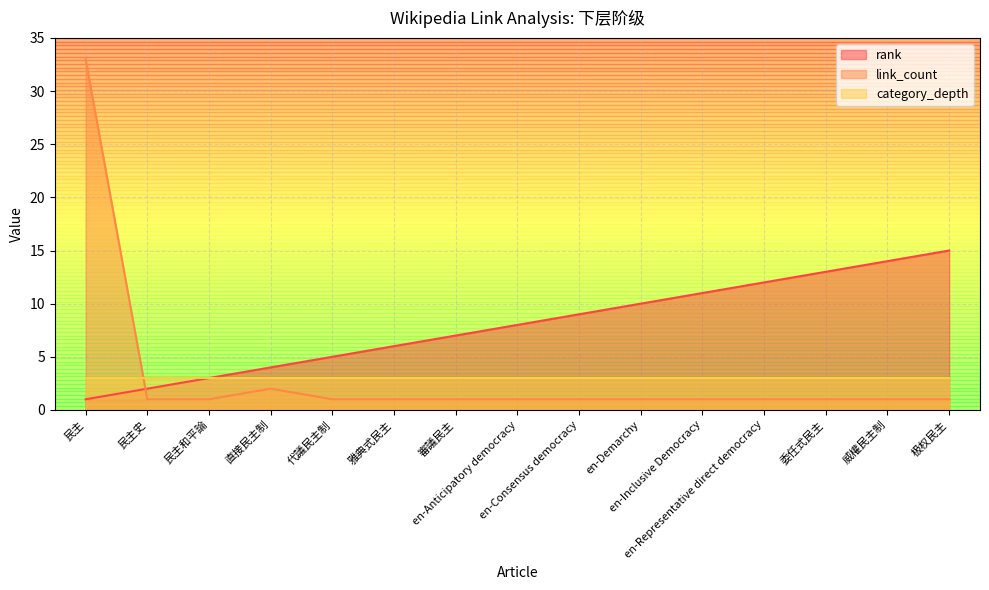

What is the total value across all series at 委任式民主?

14